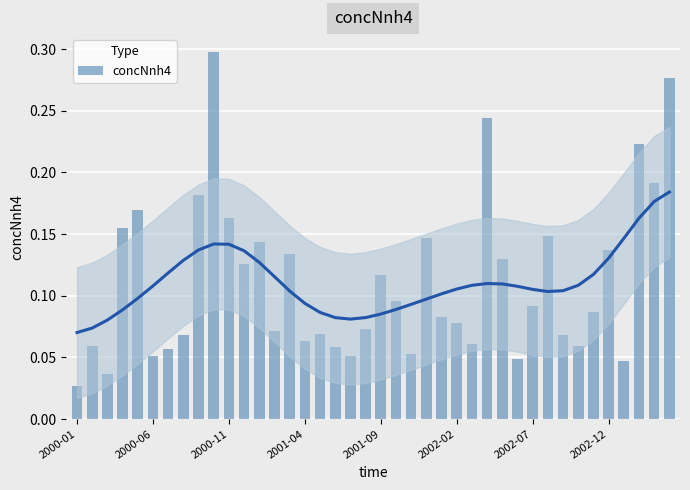

What is the value of the 7th bar from the left?

0.1